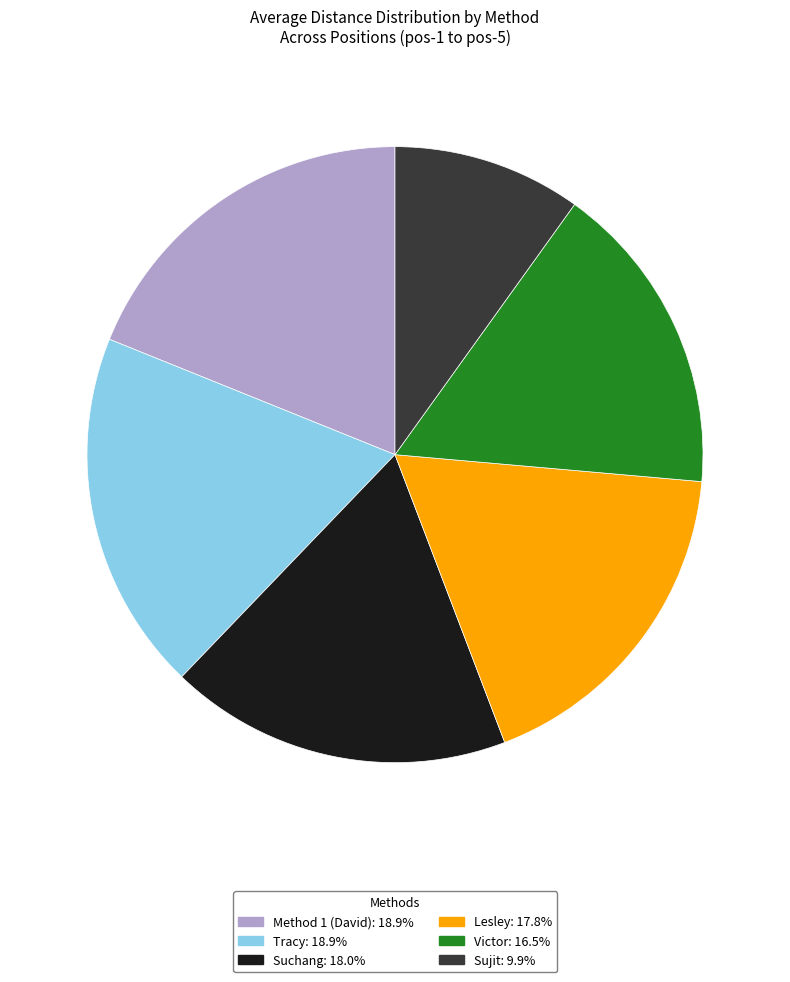

Does any single category account for the majority?

No